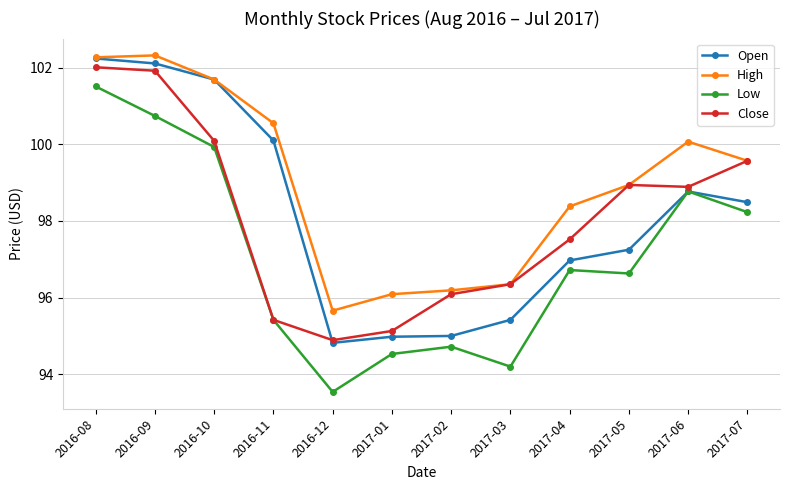

At which label does Open first exceed 98?

2016-08